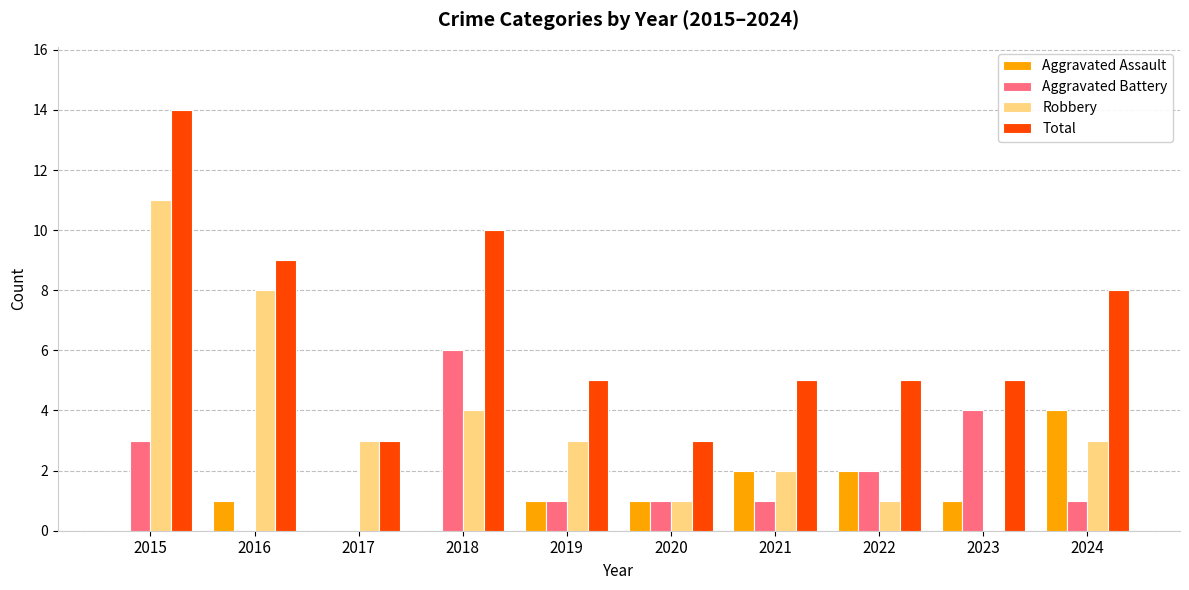

What is the sum of the Robbery values at 2016 and 2015?

19